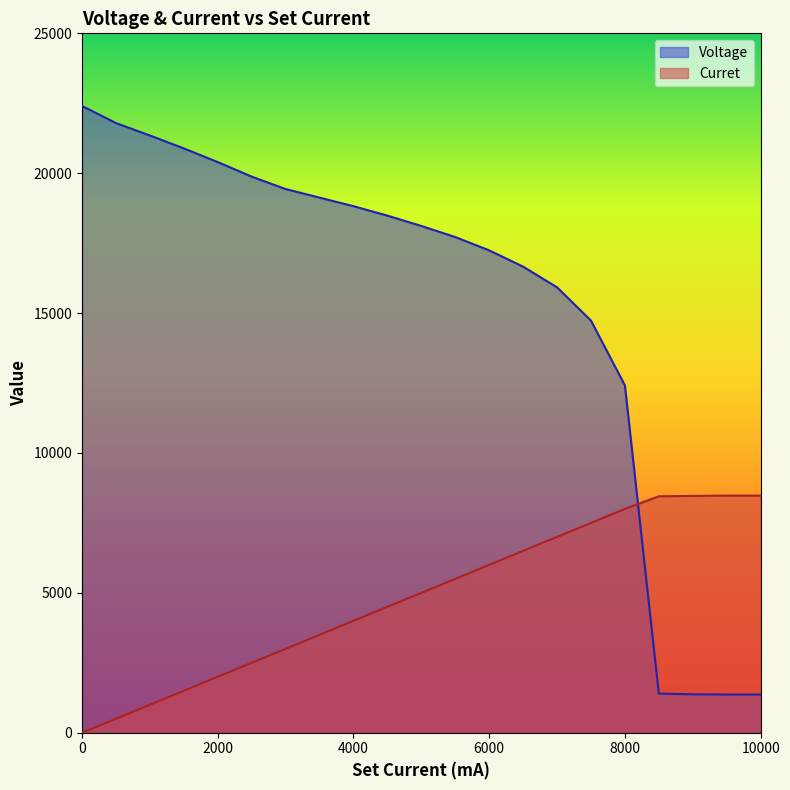

Between 1500 and 4500, which is larger?

1500